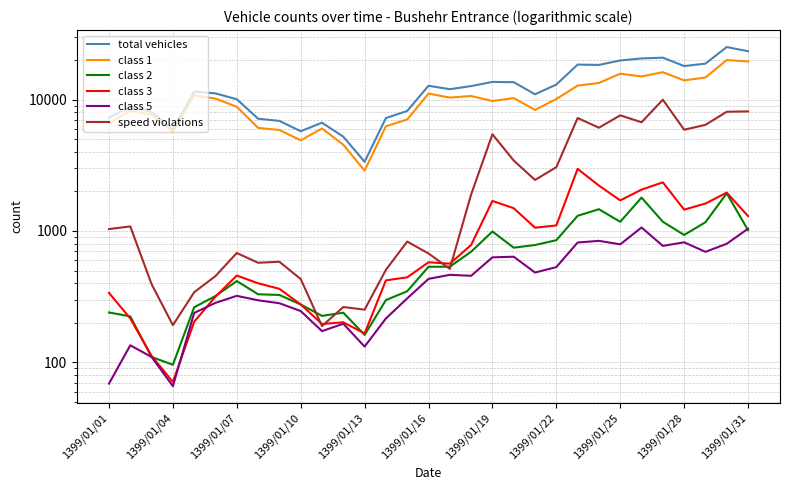

What is the spread (max minus min) of values at 29?

24272